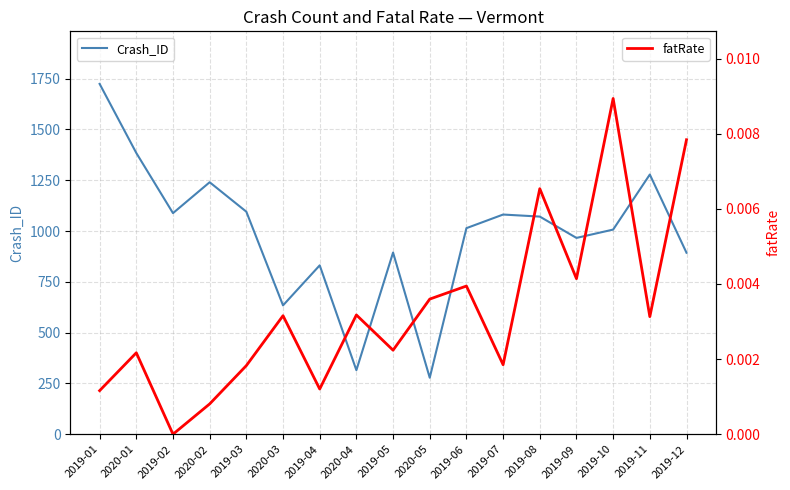

Is the value of fatRate at 2019-05 greater than the value of Crash_ID at 2020-05?

No